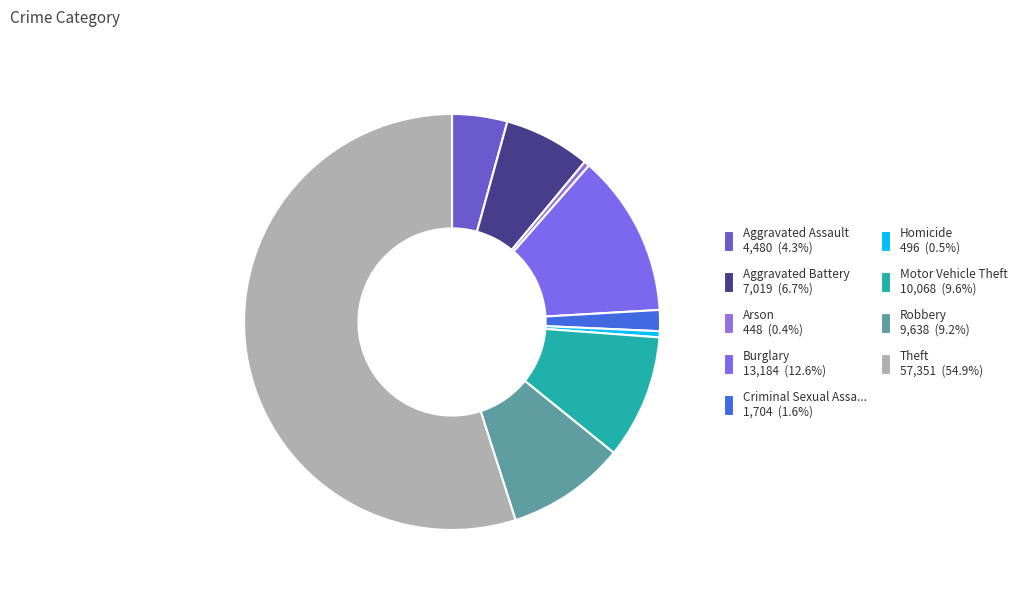

Count the number of slices in the pie.

9